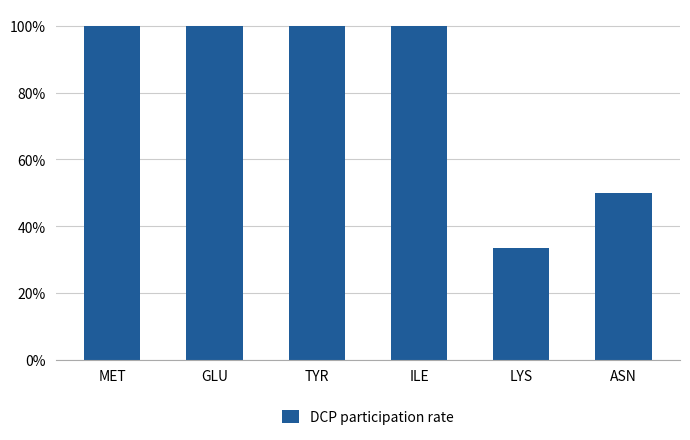

What is the difference between the values at ILE and ASN?

0.5